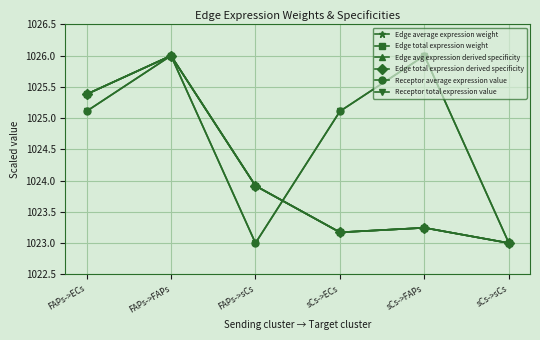

True or false: Receptor total expression value and Receptor average expression value intersect in this chart.

False